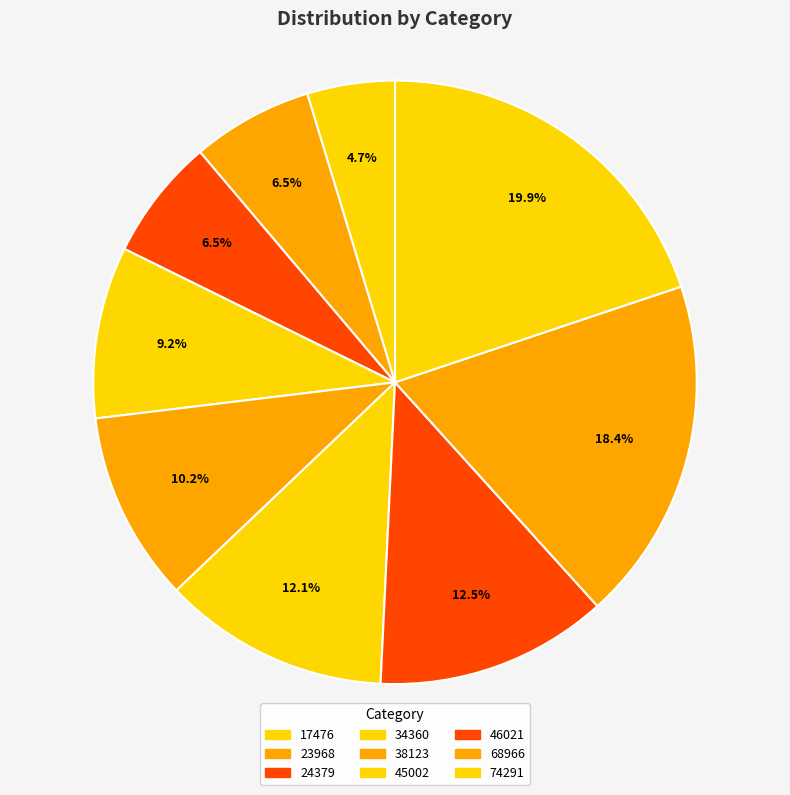

Rank the categories by value from highest to lowest.

74291, 68966, 46021, 45002, 38123, 34360, 24379, 23968, 17476